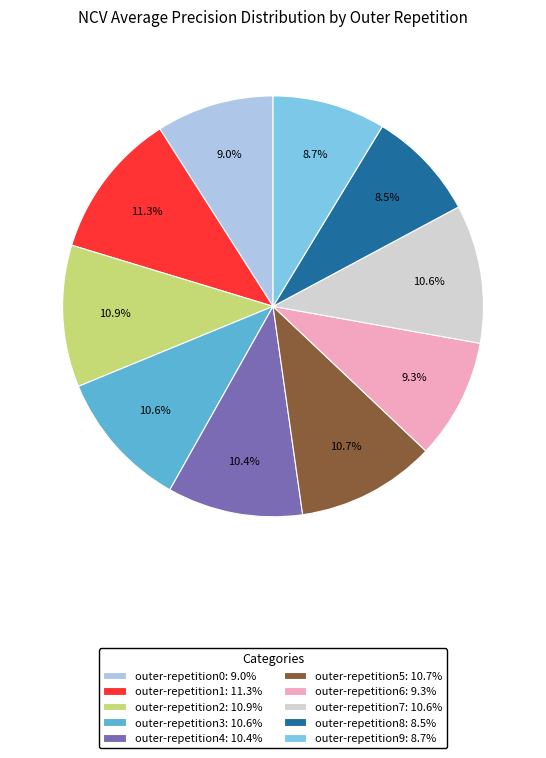

Count the number of slices in the pie.

10